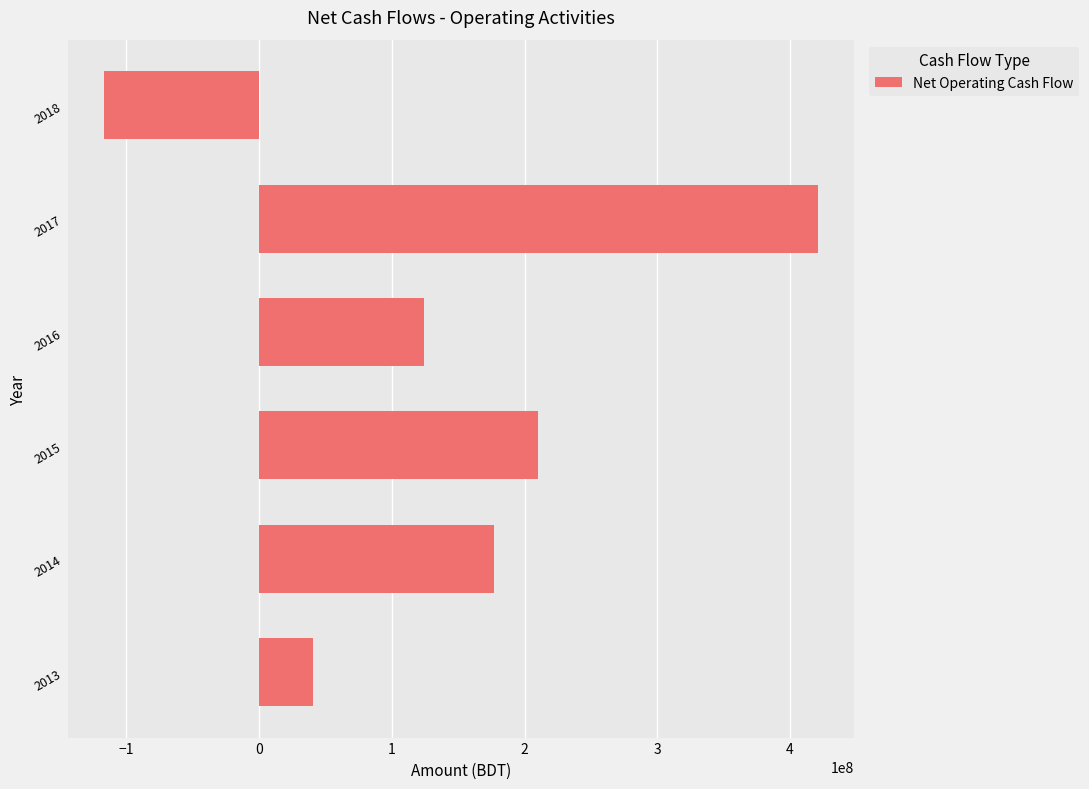

What value does the data have at 2013, to the nearest 10?

40562760